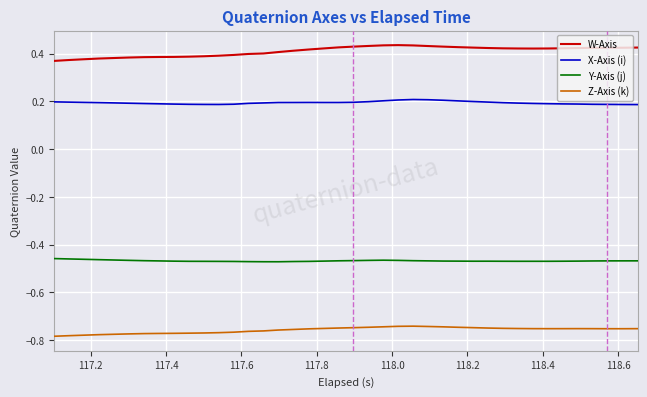

Which series has the largest total across all categories?

W-Axis